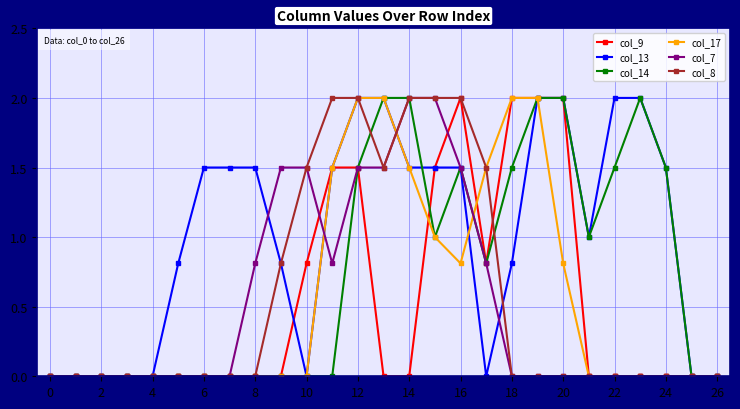

Reading right to left, transcribe all the data shown in this chart.

col_9: 0.0	0.0	0.0	0.0	0.0	0.0	2.0	2.0	2.0	0.8	2.0	1.5	0.0	0.0	1.5	1.5	0.8	0.0	0.0	0.0	0.0	0.0	0.0	0.0	0.0	0.0	0.0
col_13: 0.0	0.0	1.5	2.0	2.0	1.0	2.0	2.0	0.8	0.0	1.5	1.5	1.5	2.0	2.0	1.5	0.0	0.8	1.5	1.5	1.5	0.8	0.0	0.0	0.0	0.0	0.0
col_14: 0.0	0.0	1.5	2.0	1.5	1.0	2.0	2.0	1.5	0.8	1.5	1.0	2.0	2.0	1.5	0.0	0.0	0.0	0.0	0.0	0.0	0.0	0.0	0.0	0.0	0.0	0.0
col_17: 0.0	0.0	0.0	0.0	0.0	0.0	0.8	2.0	2.0	1.5	0.8	1.0	1.5	2.0	2.0	1.5	0.0	0.0	0.0	0.0	0.0	0.0	0.0	0.0	0.0	0.0	0.0
col_7: 0.0	0.0	0.0	0.0	0.0	0.0	0.0	0.0	0.0	0.8	1.5	2.0	2.0	1.5	1.5	0.8	1.5	1.5	0.8	0.0	0.0	0.0	0.0	0.0	0.0	0.0	0.0
col_8: 0.0	0.0	0.0	0.0	0.0	0.0	0.0	0.0	0.0	1.5	2.0	2.0	2.0	1.5	2.0	2.0	1.5	0.8	0.0	0.0	0.0	0.0	0.0	0.0	0.0	0.0	0.0